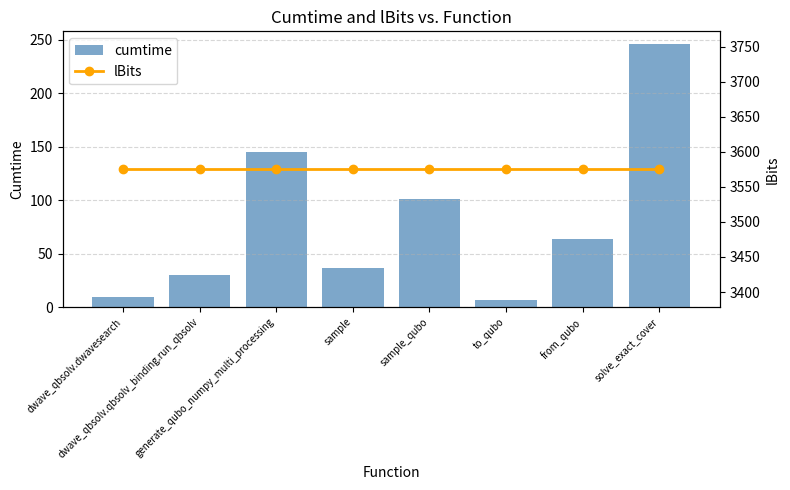

Which series has the largest total across all categories?

lBits